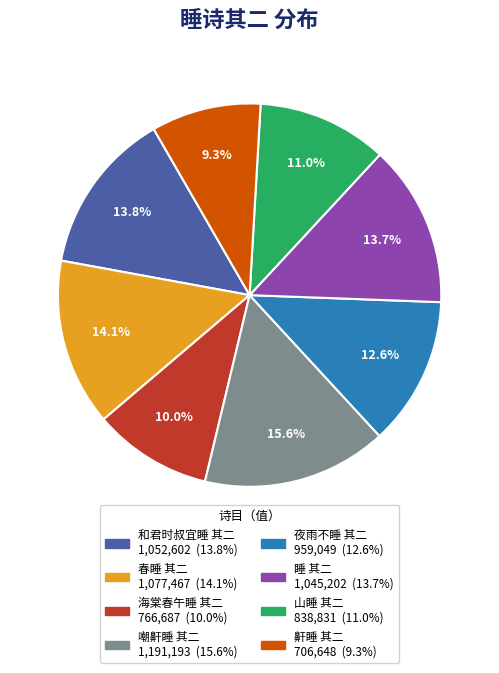

Count the number of slices in the pie.

8